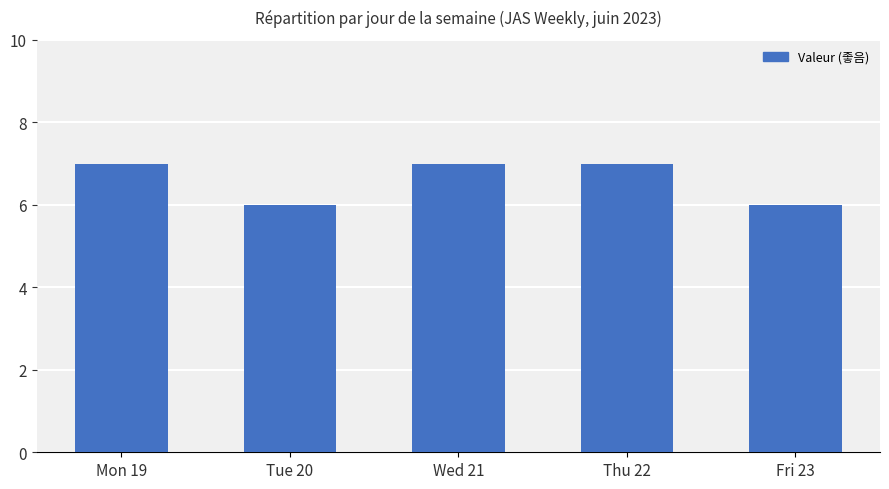

How many values are below 7?

2